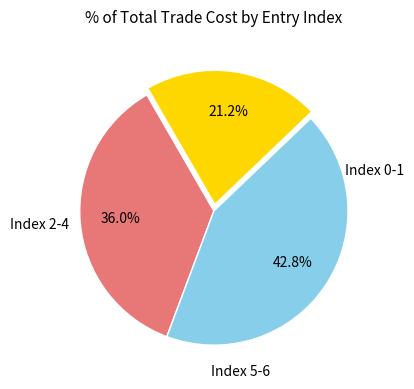

Is there any slice that represents more than half of the pie?

No